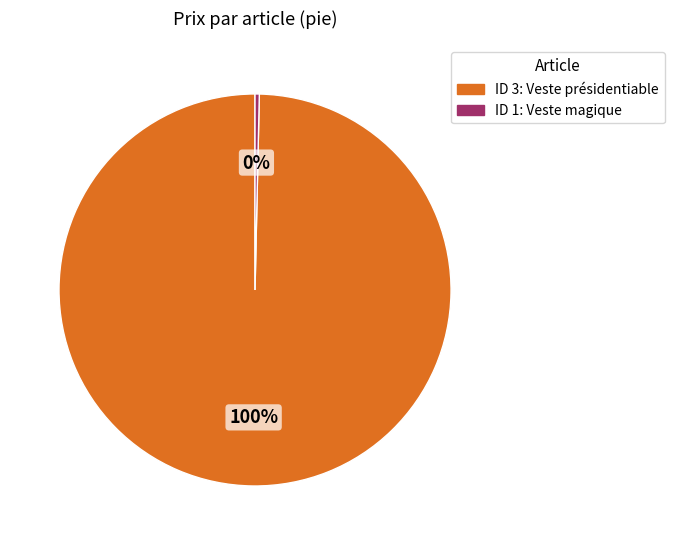

Is there a majority slice in this chart?

Yes